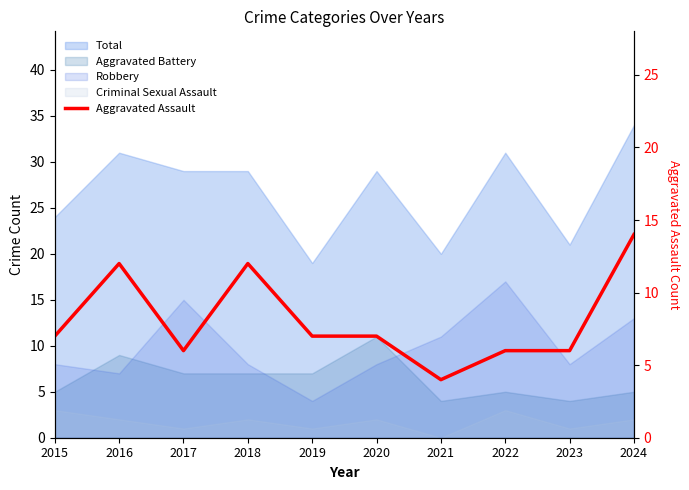

What is the value of the 3rd point from the left?

6